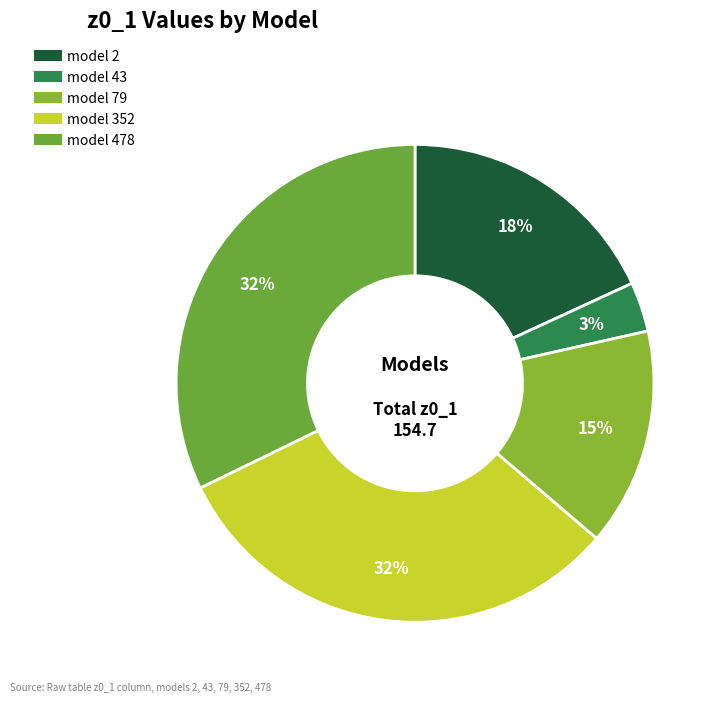

Does model 79 account for over 50% of the chart?

No